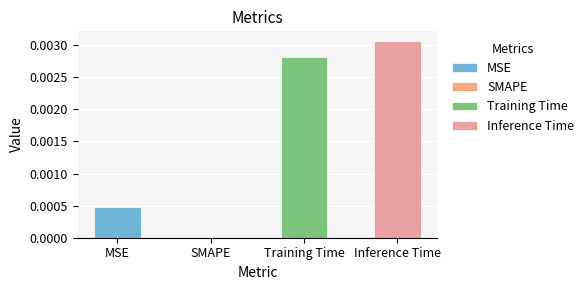

Which category has the highest value across all series?

Inference Time